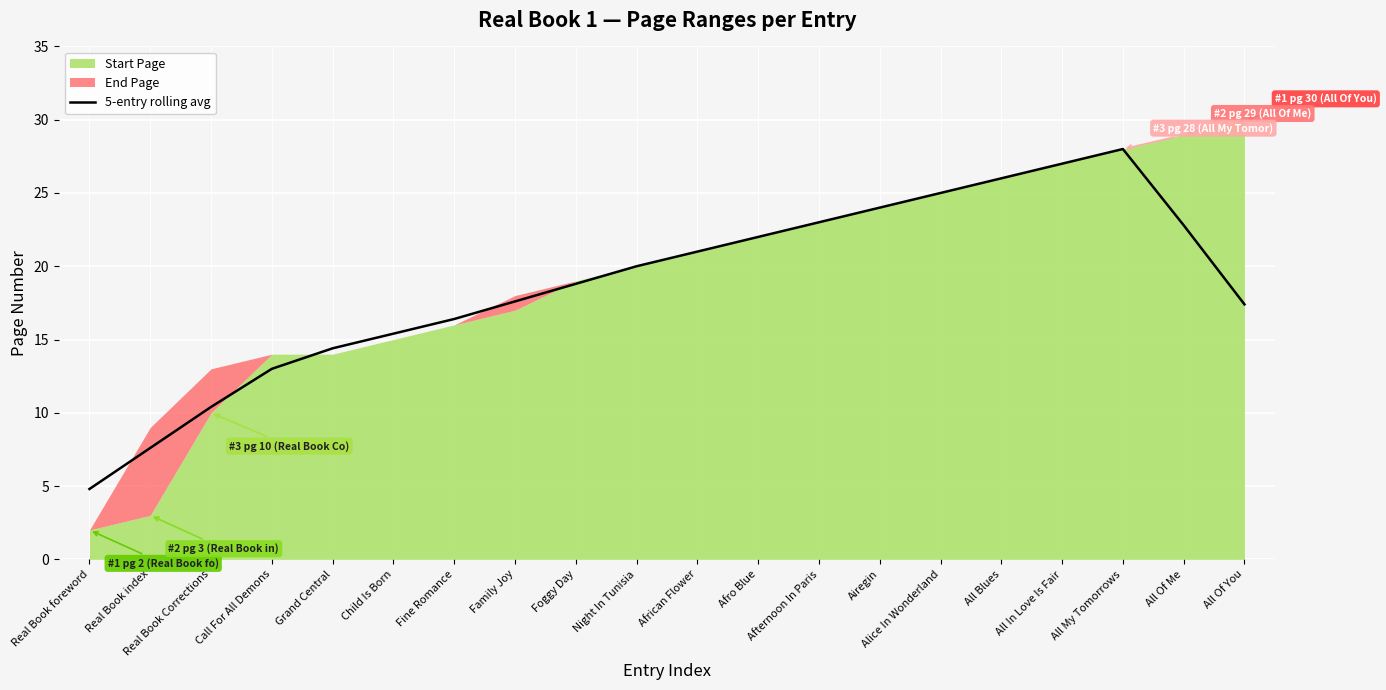

What is the change in value from African Flower to Alice In Wonderland?

+4.0